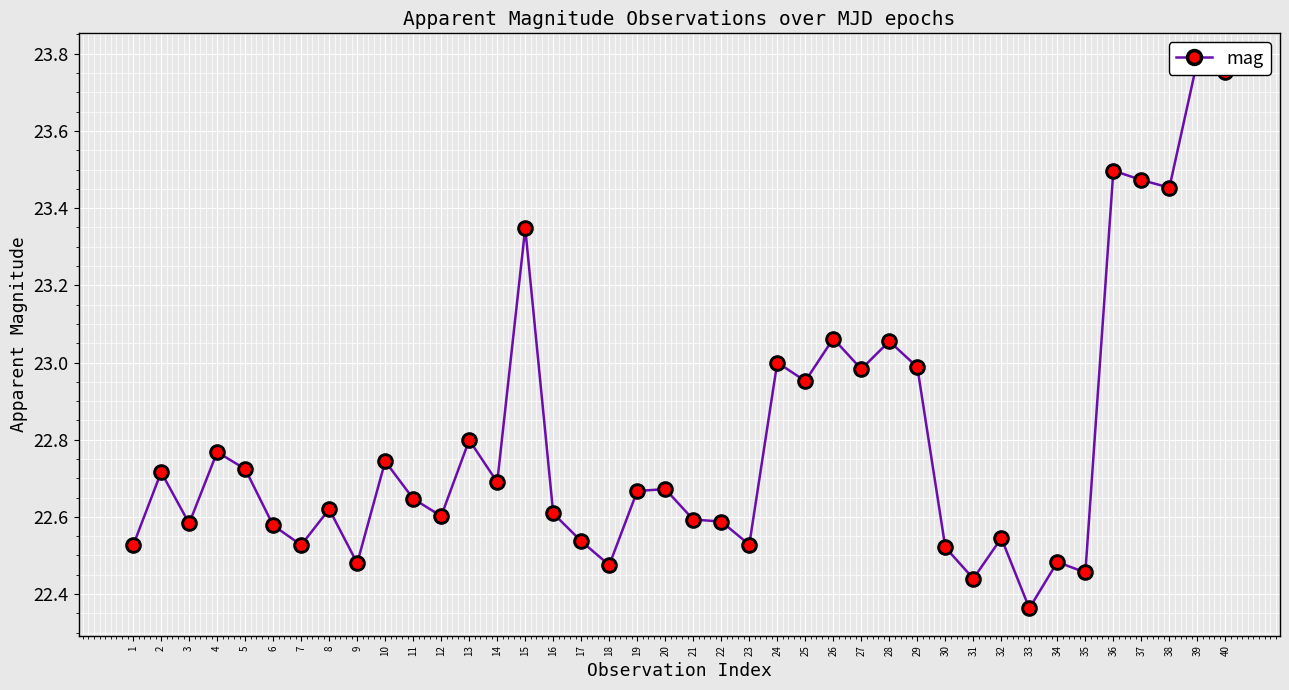

Between 39 and 23, which is larger?

39